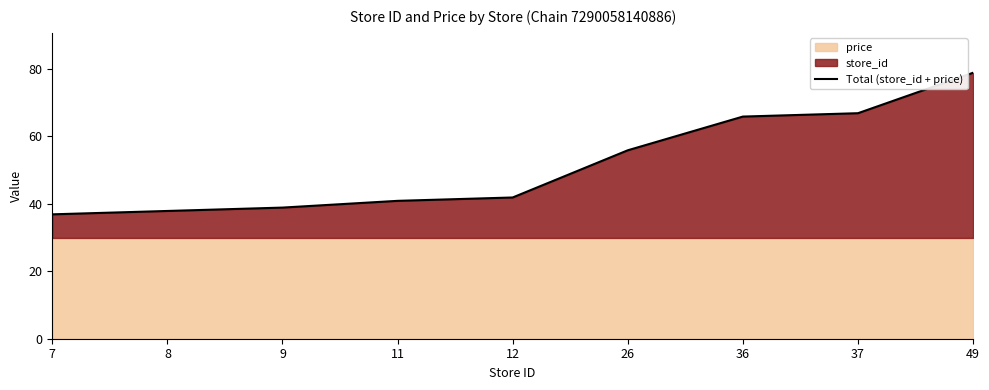

What is the difference between the values at 11 and 26?

15.0